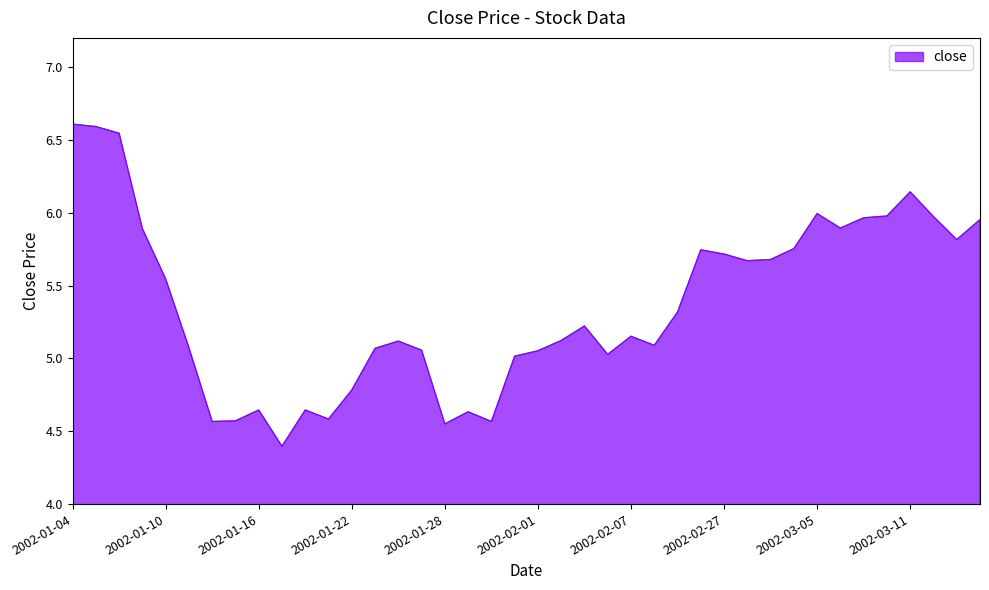

What is the maximum value shown in the chart?

6.6